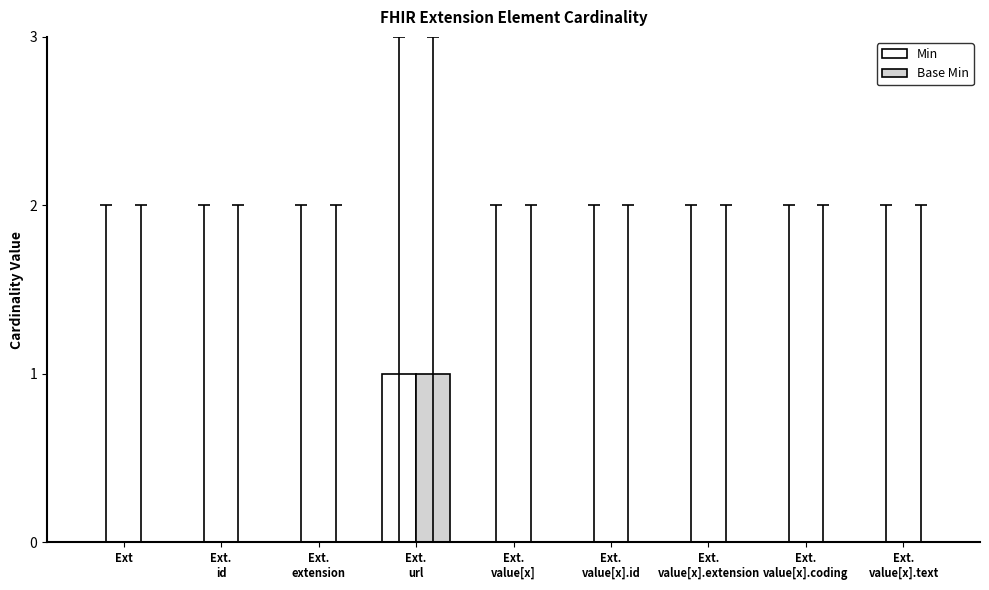

Does the chart contain stacked bars?

No